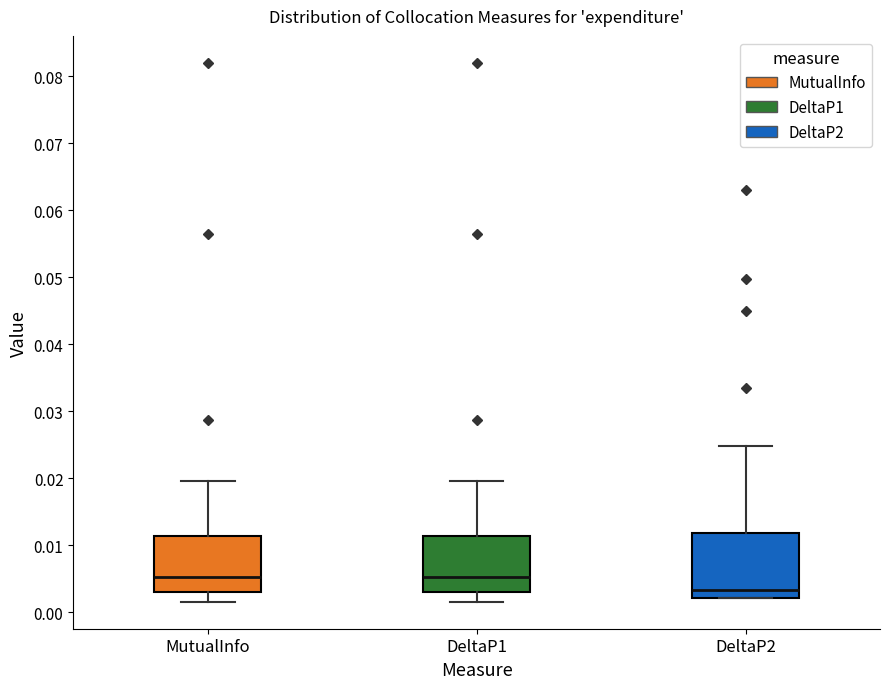

Which box's median line is the lowest?

DeltaP2